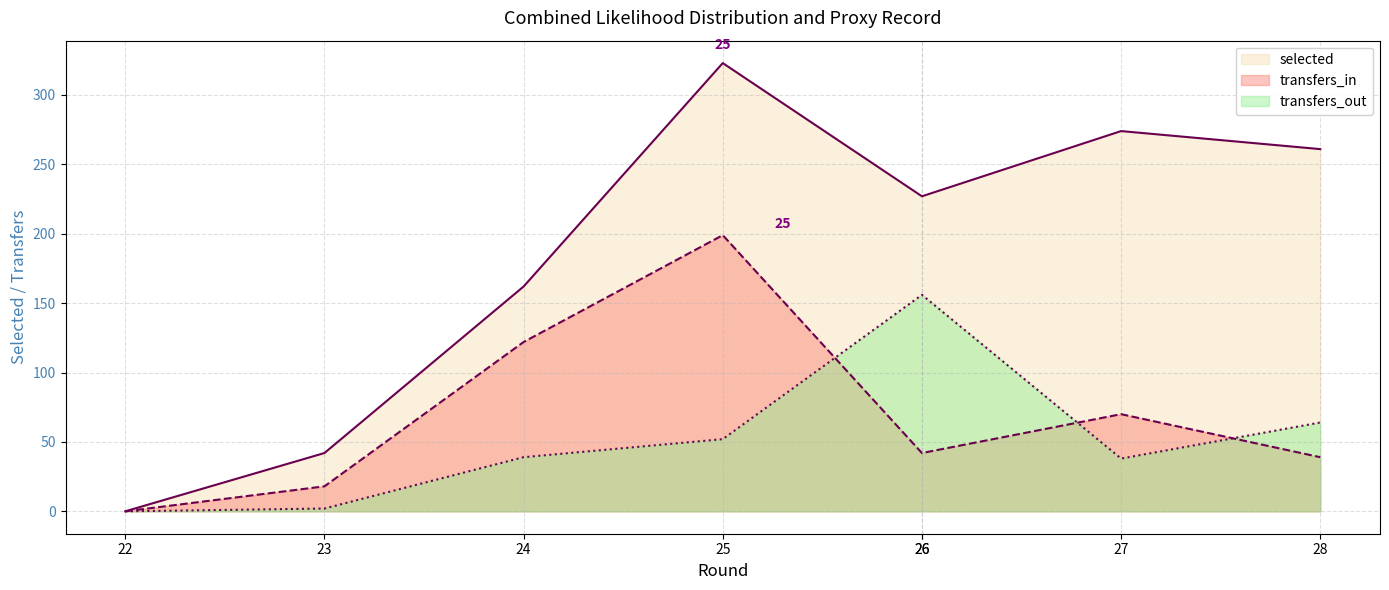

What is the approximate value of transfers_in at 28, to the nearest 10?

40